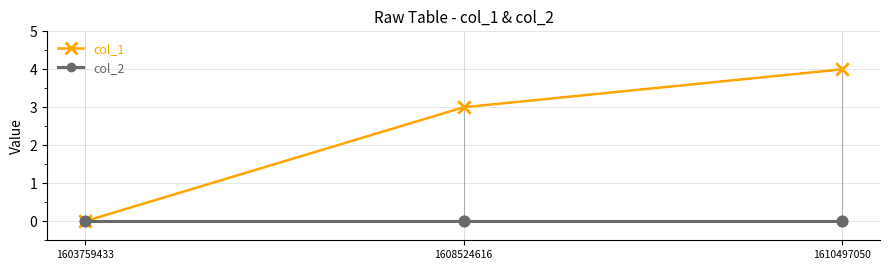

Which series changed the most between 1603759433 and 1610497050?

col_1